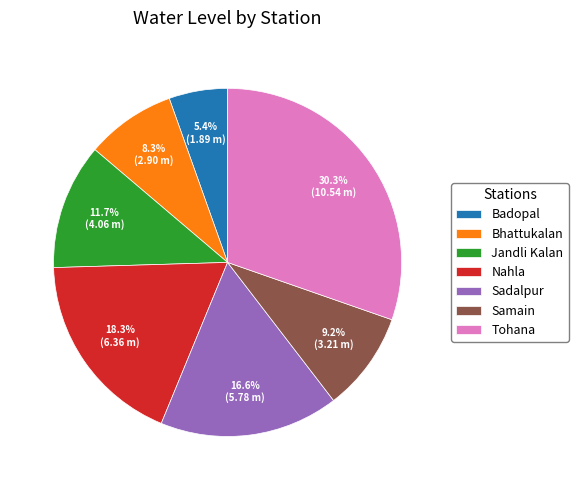

Does Tohana account for over 50% of the chart?

No